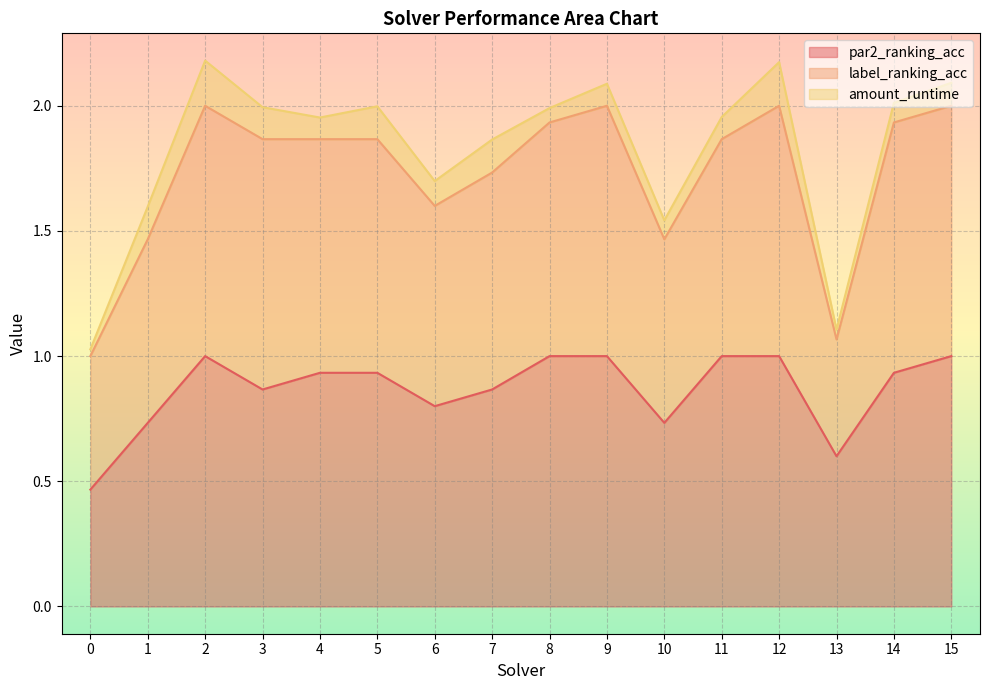

What is the value of the label_ranking_acc point at the 13th from the left?

2.0